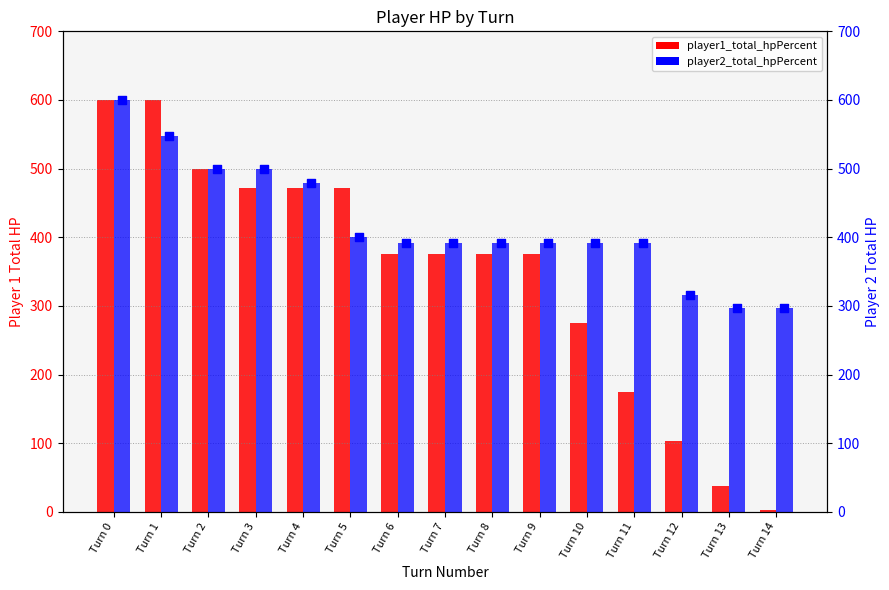

Which series has the largest total across all categories?

player2_total_hpPercent